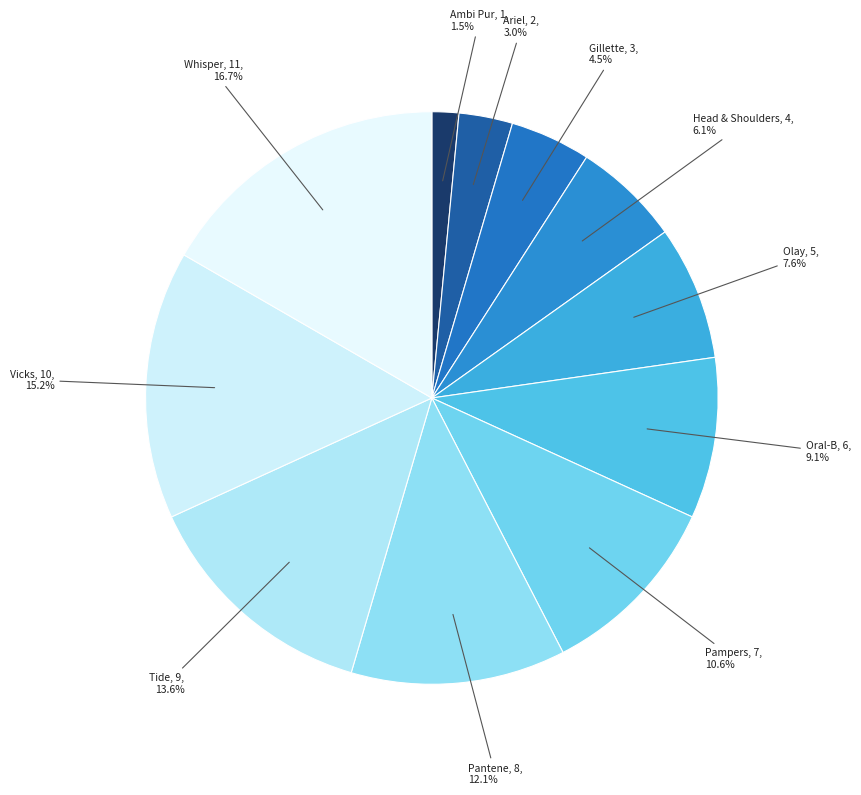

The Pantene slice represents 12% of the pie. True or false?

True